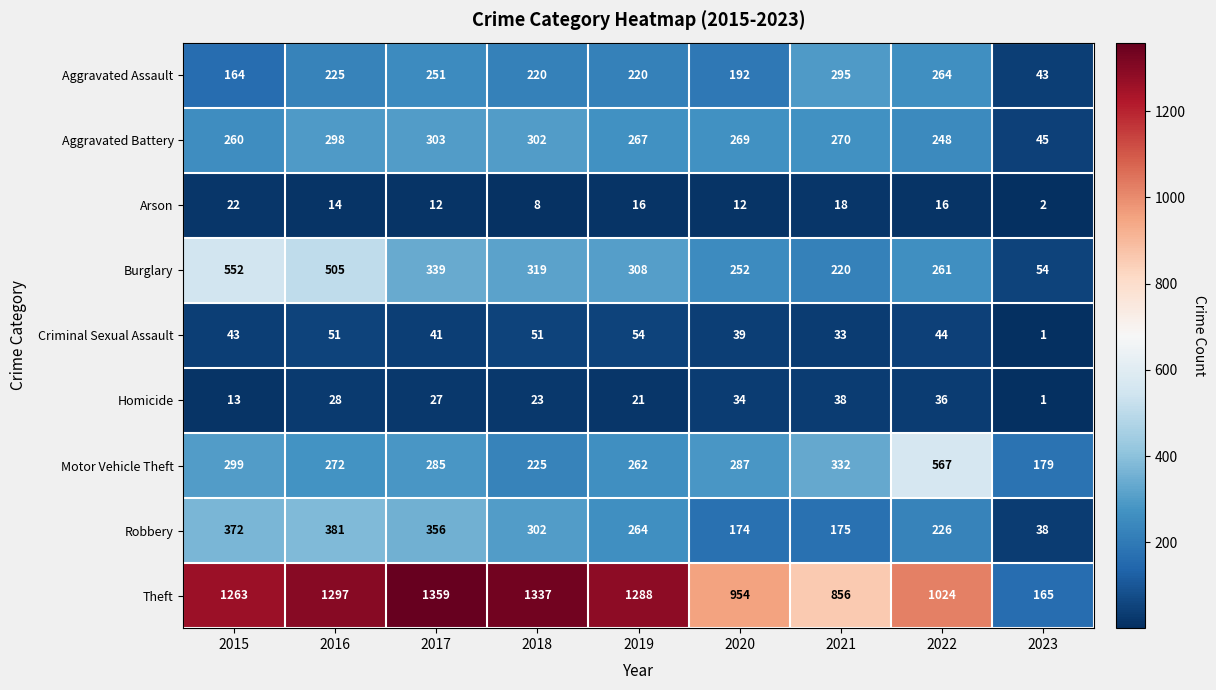

True or false: Theft has a value of 165 at 2023.

True